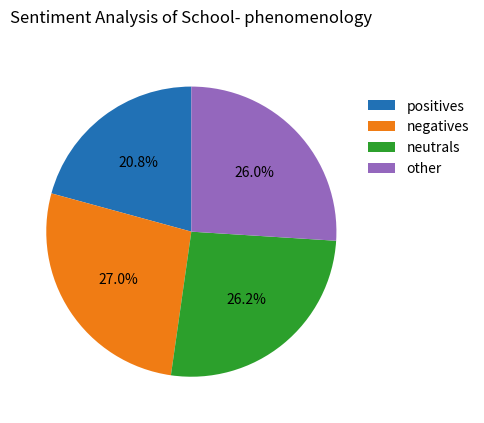

Is there any slice that represents more than half of the pie?

No